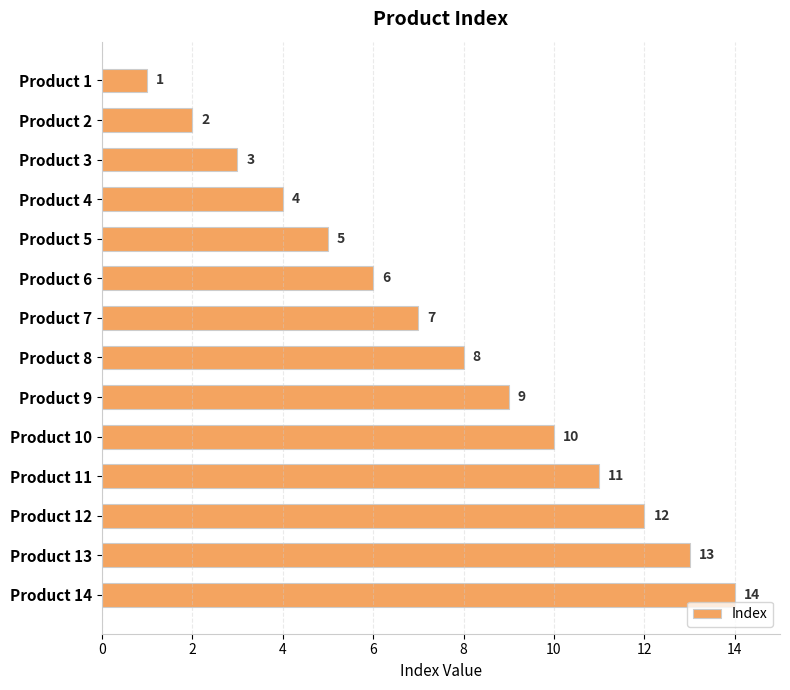

What is the sum of the values at Product 3 and Product 6?

9